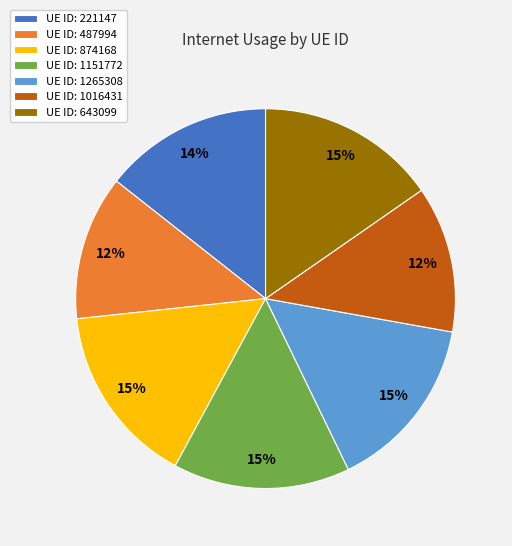

What percentage is the UE ID: 643099 slice, to the nearest percent?

15%